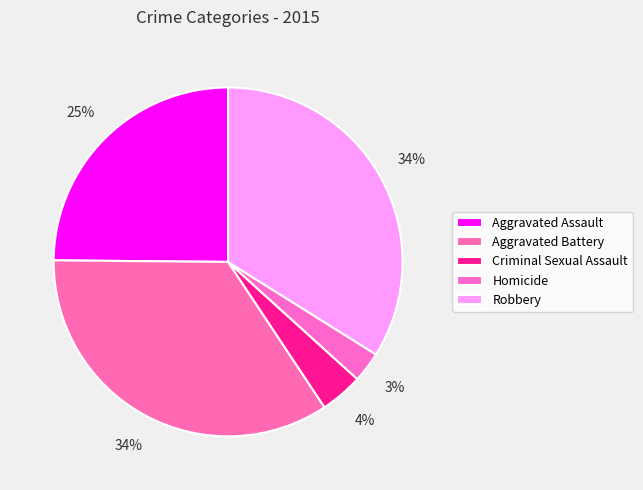

To the nearest percent, what is the combined percentage of Robbery and Criminal Sexual Assault?

38%